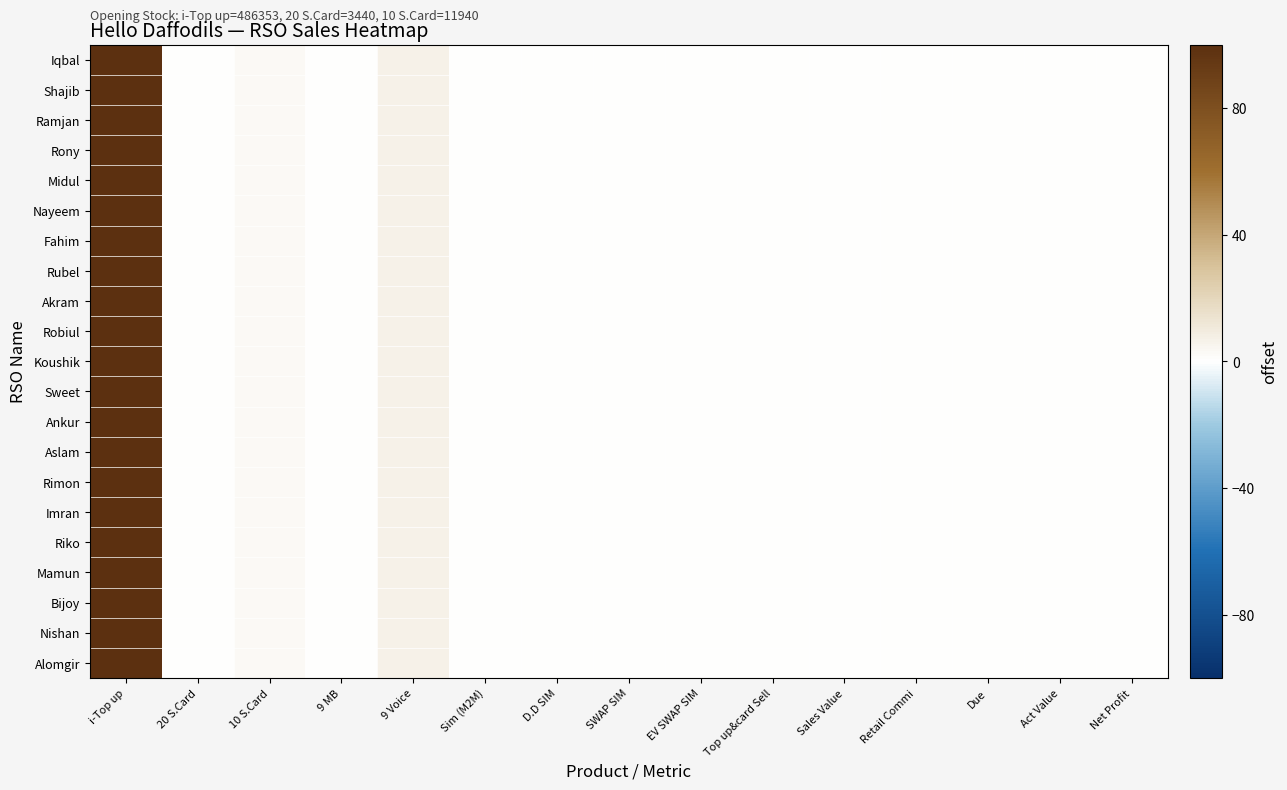

Reading left to right, extract all data points from this chart.

Iqbal: i-Top up=100.0	20 S.Card=0.7	10 S.Card=2.5	9 MB=0.0	9 Voice=6.6	Sim (M2M)=0.2	D.D SIM=0.1	SWAP SIM=0.1	EV SWAP SIM=0.0	Top up&card Sell=0.0	Sales Value=0.0	Retail Commi=0.0	Due=0.0	Act Value=0.0	Net Profit=0.0
Shajib: i-Top up=100.0	20 S.Card=0.7	10 S.Card=2.5	9 MB=0.0	9 Voice=6.6	Sim (M2M)=0.2	D.D SIM=0.1	SWAP SIM=0.1	EV SWAP SIM=0.0	Top up&card Sell=0.0	Sales Value=0.0	Retail Commi=0.0	Due=0.0	Act Value=0.0	Net Profit=0.0
Ramjan: i-Top up=100.0	20 S.Card=0.7	10 S.Card=2.5	9 MB=0.0	9 Voice=6.6	Sim (M2M)=0.2	D.D SIM=0.1	SWAP SIM=0.1	EV SWAP SIM=0.0	Top up&card Sell=0.0	Sales Value=0.0	Retail Commi=0.0	Due=0.0	Act Value=0.0	Net Profit=0.0
Rony: i-Top up=100.0	20 S.Card=0.7	10 S.Card=2.5	9 MB=0.0	9 Voice=6.6	Sim (M2M)=0.2	D.D SIM=0.1	SWAP SIM=0.1	EV SWAP SIM=0.0	Top up&card Sell=0.0	Sales Value=0.0	Retail Commi=0.0	Due=0.0	Act Value=0.0	Net Profit=0.0
Midul: i-Top up=100.0	20 S.Card=0.7	10 S.Card=2.5	9 MB=0.0	9 Voice=6.6	Sim (M2M)=0.2	D.D SIM=0.1	SWAP SIM=0.1	EV SWAP SIM=0.0	Top up&card Sell=0.0	Sales Value=0.0	Retail Commi=0.0	Due=0.0	Act Value=0.0	Net Profit=0.0
Nayeem: i-Top up=100.0	20 S.Card=0.7	10 S.Card=2.5	9 MB=0.0	9 Voice=6.6	Sim (M2M)=0.2	D.D SIM=0.1	SWAP SIM=0.1	EV SWAP SIM=0.0	Top up&card Sell=0.0	Sales Value=0.0	Retail Commi=0.0	Due=0.0	Act Value=0.0	Net Profit=0.0
Fahim: i-Top up=100.0	20 S.Card=0.7	10 S.Card=2.5	9 MB=0.0	9 Voice=6.6	Sim (M2M)=0.2	D.D SIM=0.1	SWAP SIM=0.1	EV SWAP SIM=0.0	Top up&card Sell=0.0	Sales Value=0.0	Retail Commi=0.0	Due=0.0	Act Value=0.0	Net Profit=0.0
Rubel: i-Top up=100.0	20 S.Card=0.7	10 S.Card=2.5	9 MB=0.0	9 Voice=6.6	Sim (M2M)=0.2	D.D SIM=0.1	SWAP SIM=0.1	EV SWAP SIM=0.0	Top up&card Sell=0.0	Sales Value=0.0	Retail Commi=0.0	Due=0.0	Act Value=0.0	Net Profit=0.0
Akram: i-Top up=100.0	20 S.Card=0.7	10 S.Card=2.5	9 MB=0.0	9 Voice=6.6	Sim (M2M)=0.2	D.D SIM=0.1	SWAP SIM=0.1	EV SWAP SIM=0.0	Top up&card Sell=0.0	Sales Value=0.0	Retail Commi=0.0	Due=0.0	Act Value=0.0	Net Profit=0.0
Robiul: i-Top up=100.0	20 S.Card=0.7	10 S.Card=2.5	9 MB=0.0	9 Voice=6.6	Sim (M2M)=0.2	D.D SIM=0.1	SWAP SIM=0.1	EV SWAP SIM=0.0	Top up&card Sell=0.0	Sales Value=0.0	Retail Commi=0.0	Due=0.0	Act Value=0.0	Net Profit=0.0
Koushik: i-Top up=100.0	20 S.Card=0.7	10 S.Card=2.5	9 MB=0.0	9 Voice=6.6	Sim (M2M)=0.2	D.D SIM=0.1	SWAP SIM=0.1	EV SWAP SIM=0.0	Top up&card Sell=0.0	Sales Value=0.0	Retail Commi=0.0	Due=0.0	Act Value=0.0	Net Profit=0.0
Sweet: i-Top up=100.0	20 S.Card=0.7	10 S.Card=2.5	9 MB=0.0	9 Voice=6.6	Sim (M2M)=0.2	D.D SIM=0.1	SWAP SIM=0.1	EV SWAP SIM=0.0	Top up&card Sell=0.0	Sales Value=0.0	Retail Commi=0.0	Due=0.0	Act Value=0.0	Net Profit=0.0
Ankur: i-Top up=100.0	20 S.Card=0.7	10 S.Card=2.5	9 MB=0.0	9 Voice=6.6	Sim (M2M)=0.2	D.D SIM=0.1	SWAP SIM=0.1	EV SWAP SIM=0.0	Top up&card Sell=0.0	Sales Value=0.0	Retail Commi=0.0	Due=0.0	Act Value=0.0	Net Profit=0.0
Aslam: i-Top up=100.0	20 S.Card=0.7	10 S.Card=2.5	9 MB=0.0	9 Voice=6.6	Sim (M2M)=0.2	D.D SIM=0.1	SWAP SIM=0.1	EV SWAP SIM=0.0	Top up&card Sell=0.0	Sales Value=0.0	Retail Commi=0.0	Due=0.0	Act Value=0.0	Net Profit=0.0
Rimon: i-Top up=100.0	20 S.Card=0.7	10 S.Card=2.5	9 MB=0.0	9 Voice=6.6	Sim (M2M)=0.2	D.D SIM=0.1	SWAP SIM=0.1	EV SWAP SIM=0.0	Top up&card Sell=0.0	Sales Value=0.0	Retail Commi=0.0	Due=0.0	Act Value=0.0	Net Profit=0.0
Imran: i-Top up=100.0	20 S.Card=0.7	10 S.Card=2.5	9 MB=0.0	9 Voice=6.6	Sim (M2M)=0.2	D.D SIM=0.1	SWAP SIM=0.1	EV SWAP SIM=0.0	Top up&card Sell=0.0	Sales Value=0.0	Retail Commi=0.0	Due=0.0	Act Value=0.0	Net Profit=0.0
Riko: i-Top up=100.0	20 S.Card=0.7	10 S.Card=2.5	9 MB=0.0	9 Voice=6.6	Sim (M2M)=0.2	D.D SIM=0.1	SWAP SIM=0.1	EV SWAP SIM=0.0	Top up&card Sell=0.0	Sales Value=0.0	Retail Commi=0.0	Due=0.0	Act Value=0.0	Net Profit=0.0
Mamun: i-Top up=100.0	20 S.Card=0.7	10 S.Card=2.5	9 MB=0.0	9 Voice=6.6	Sim (M2M)=0.2	D.D SIM=0.1	SWAP SIM=0.1	EV SWAP SIM=0.0	Top up&card Sell=0.0	Sales Value=0.0	Retail Commi=0.0	Due=0.0	Act Value=0.0	Net Profit=0.0
Bijoy: i-Top up=100.0	20 S.Card=0.7	10 S.Card=2.5	9 MB=0.0	9 Voice=6.6	Sim (M2M)=0.2	D.D SIM=0.1	SWAP SIM=0.1	EV SWAP SIM=0.0	Top up&card Sell=0.0	Sales Value=0.0	Retail Commi=0.0	Due=0.0	Act Value=0.0	Net Profit=0.0
Nishan: i-Top up=100.0	20 S.Card=0.7	10 S.Card=2.5	9 MB=0.0	9 Voice=6.6	Sim (M2M)=0.2	D.D SIM=0.1	SWAP SIM=0.1	EV SWAP SIM=0.0	Top up&card Sell=0.0	Sales Value=0.0	Retail Commi=0.0	Due=0.0	Act Value=0.0	Net Profit=0.0
Alomgir: i-Top up=100.0	20 S.Card=0.7	10 S.Card=2.5	9 MB=0.0	9 Voice=6.6	Sim (M2M)=0.2	D.D SIM=0.1	SWAP SIM=0.1	EV SWAP SIM=0.0	Top up&card Sell=0.0	Sales Value=0.0	Retail Commi=0.0	Due=0.0	Act Value=0.0	Net Profit=0.0